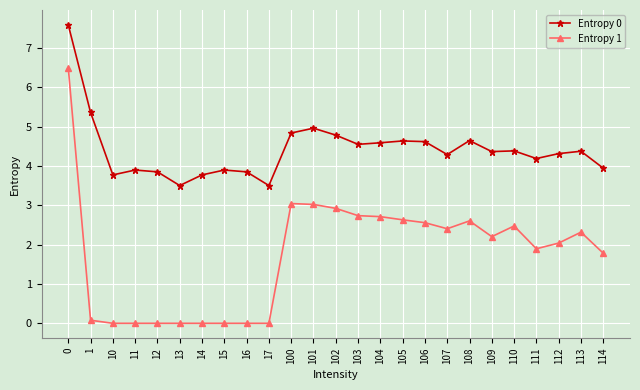

What is the lowest value of the Entropy 0 series?

3.5